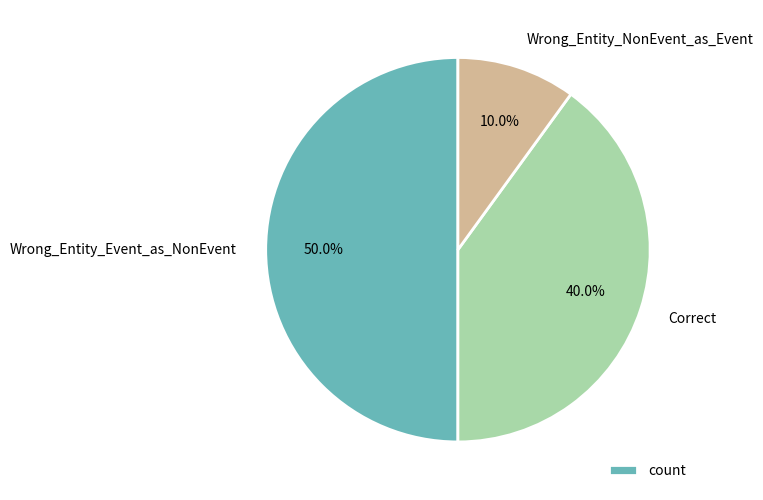

The Correct slice represents 40% of the pie. True or false?

True